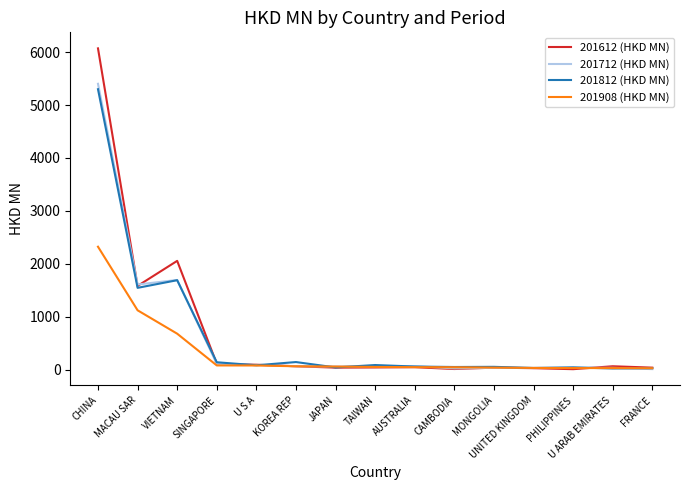

What value does the 201908 (HKD MN) series have at FRANCE?

24.5